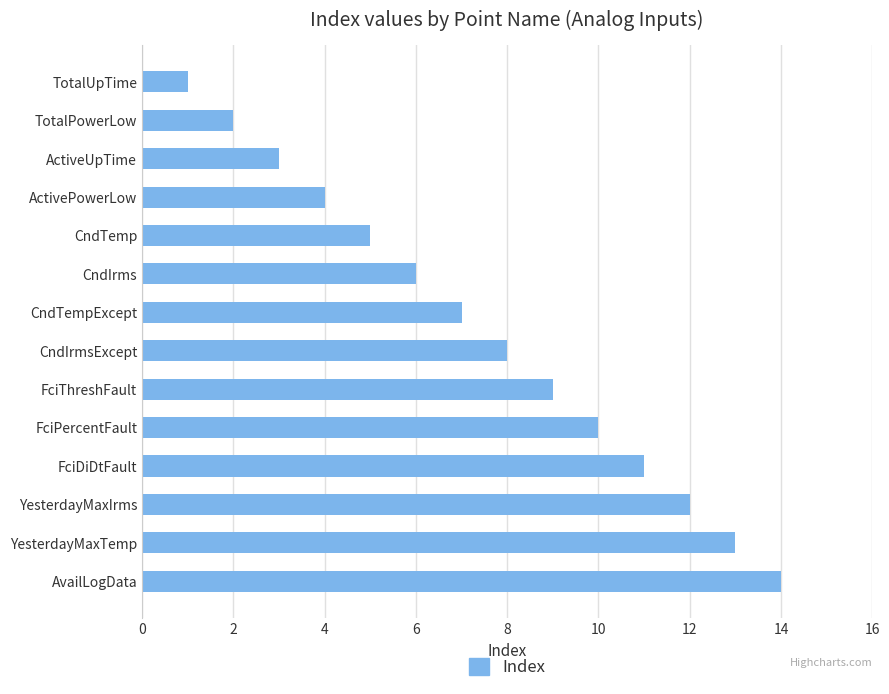

What is the difference between the maximum and second lowest values?

12